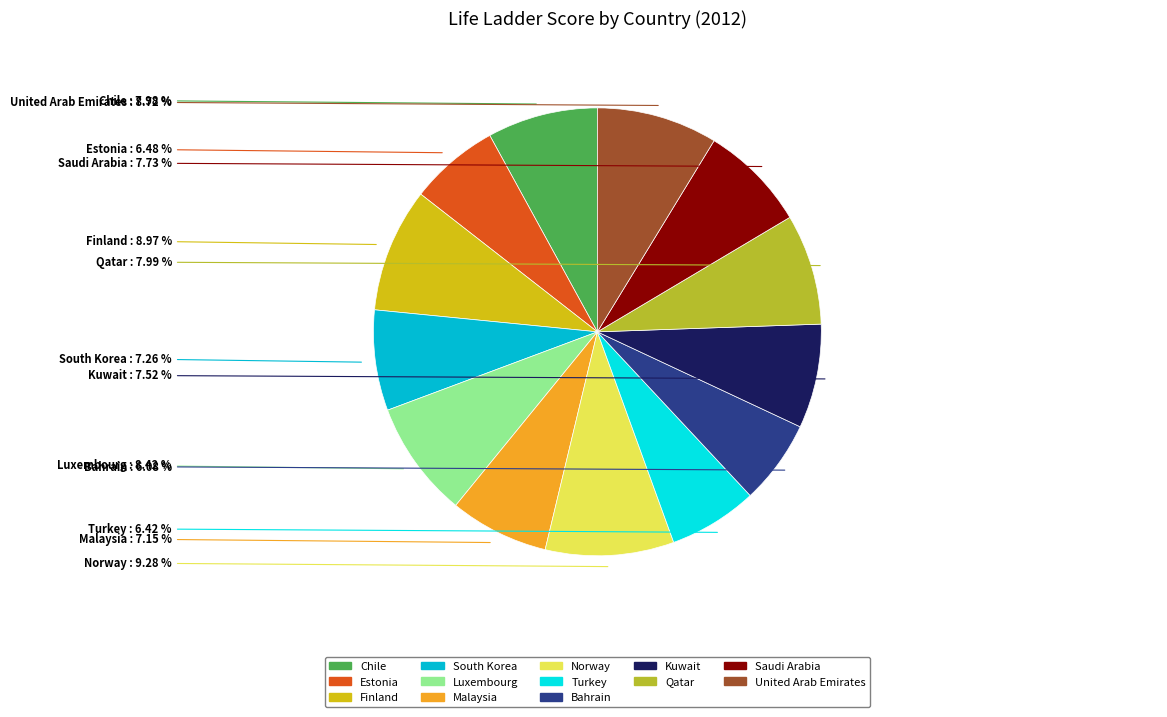

Is it true that Kuwait is 8% of the pie?

True